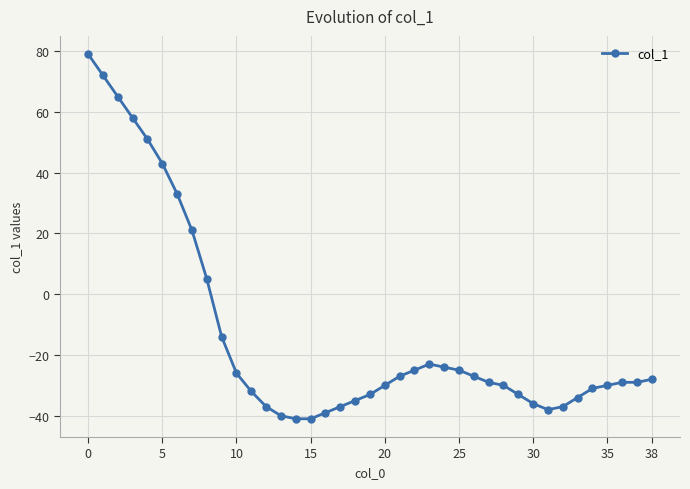

Count the number of categories in the chart.

39